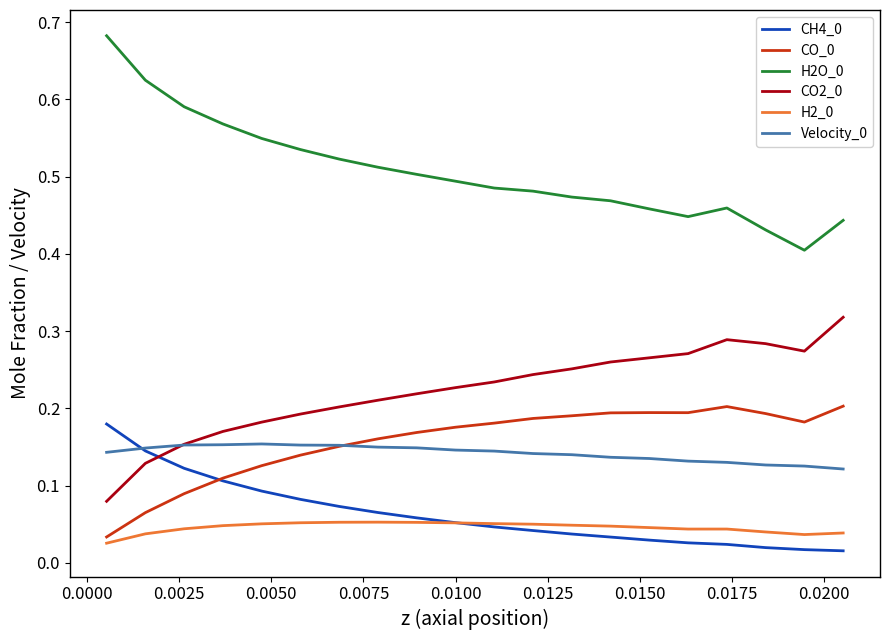

True or false: H2O_0 and CO_0 intersect in this chart.

False